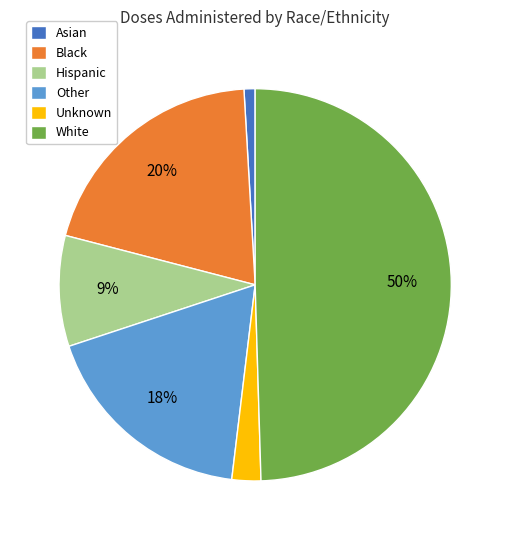

Is it true that Asian is 1% of the pie?

True